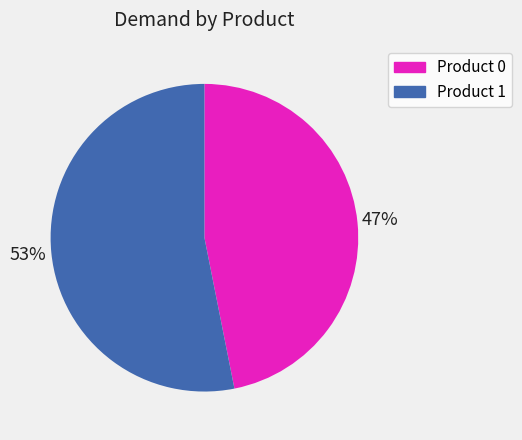

To the nearest percent, what is the difference between the largest and smallest slice percentages?

6%